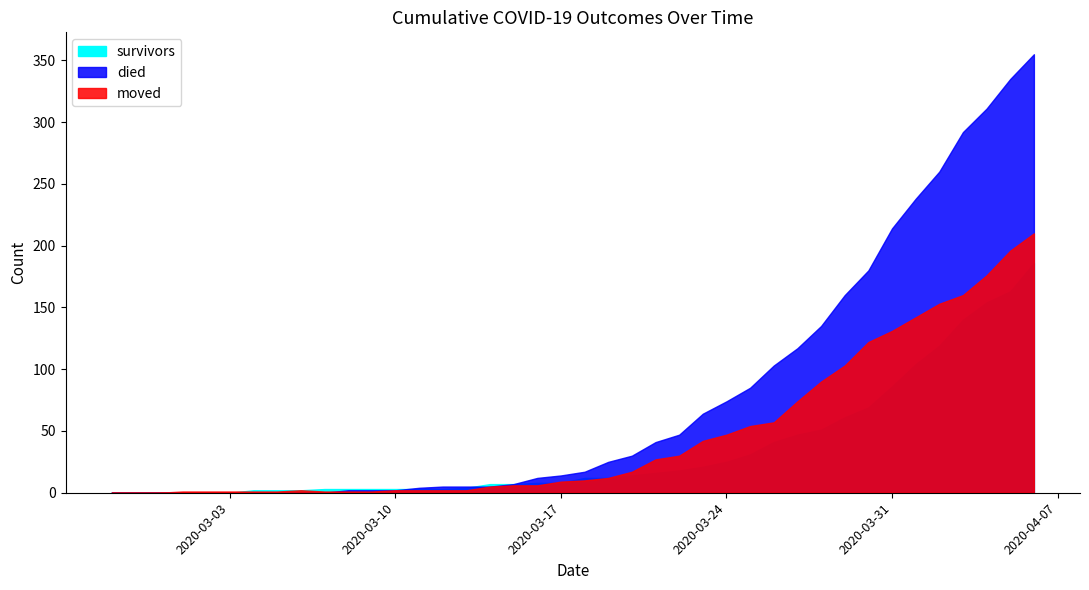

What is the difference between the died values at 2020-03-19 and 2020-03-17?

11